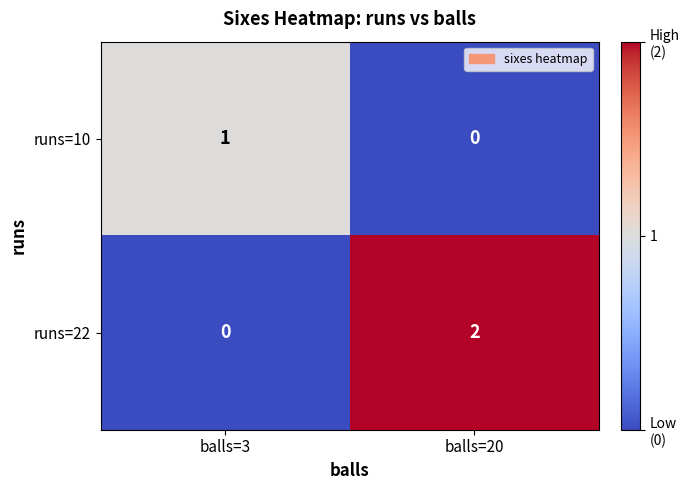

At balls=20, list the series in order from largest to smallest.

runs=22, runs=10